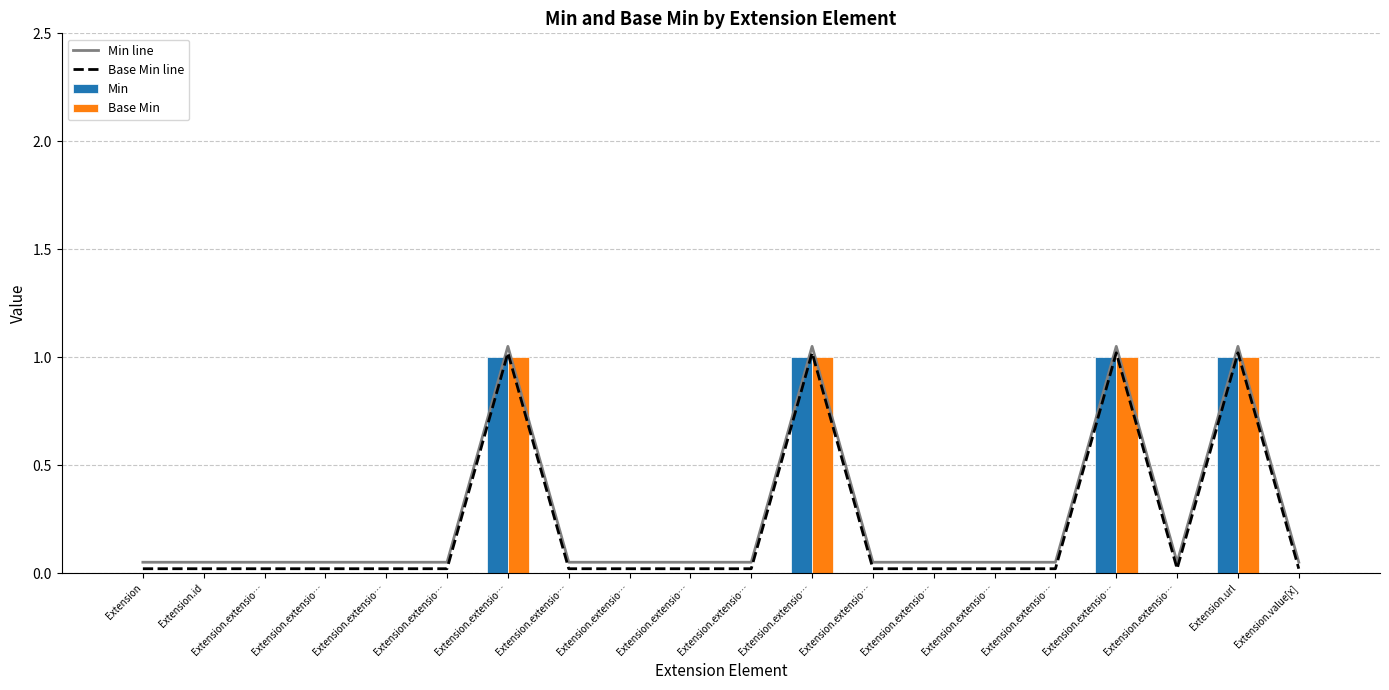

How many values in Min are above zero?

4